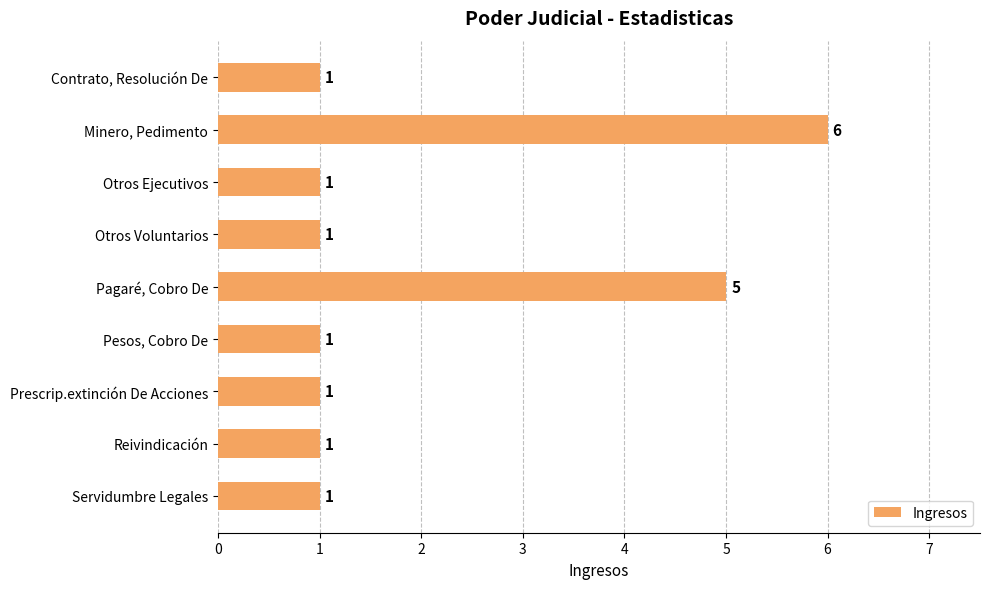

The chart shows a value of 3 at Pagaré, Cobro De. True or false?

False